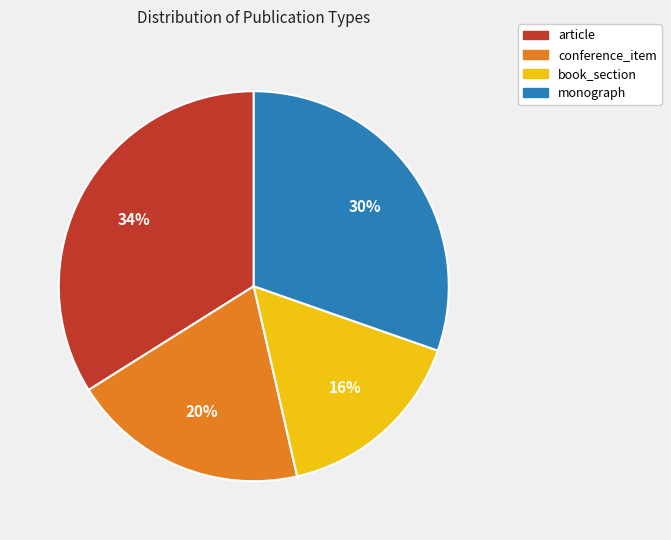

Do article and monograph together represent more than half of the pie?

Yes